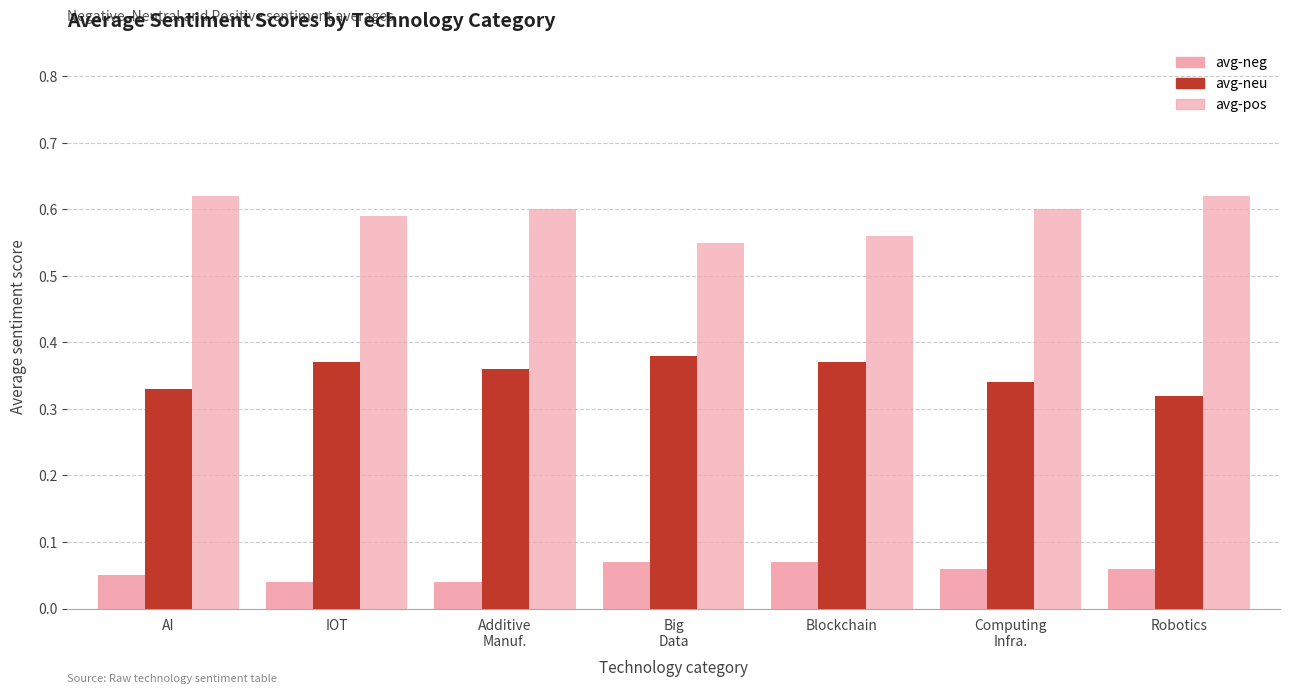

Reading left to right, extract all data points from this chart.

avg-neg: AI=0.1	IOT=0.0	Additive
Manuf.=0.0	Big
Data=0.1	Blockchain=0.1	Computing
Infra.=0.1	Robotics=0.1
avg-neu: AI=0.3	IOT=0.4	Additive
Manuf.=0.4	Big
Data=0.4	Blockchain=0.4	Computing
Infra.=0.3	Robotics=0.3
avg-pos: AI=0.6	IOT=0.6	Additive
Manuf.=0.6	Big
Data=0.6	Blockchain=0.6	Computing
Infra.=0.6	Robotics=0.6